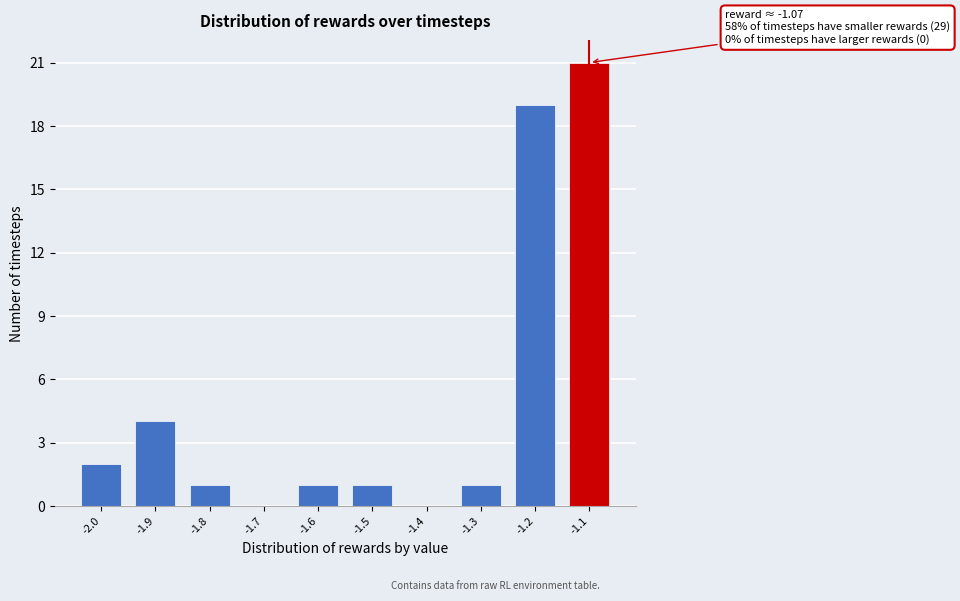

Reading right to left, what are all the values shown in this chart?

-1.1=21	-1.2=19	-1.3=1	-1.4=0	-1.5=1	-1.6=1	-1.7=0	-1.8=1	-1.9=4	-2.0=2